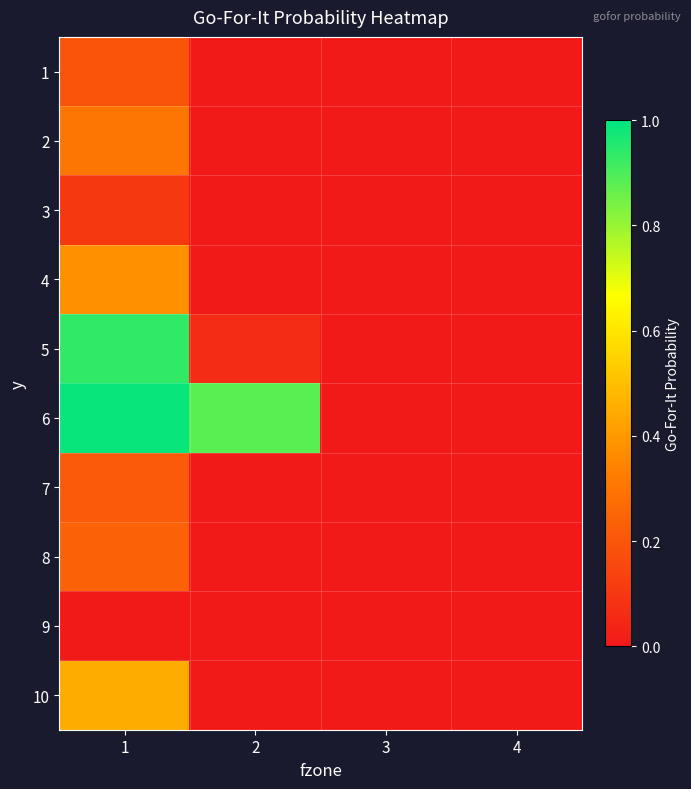

Between 4 and 3, which is larger?

4